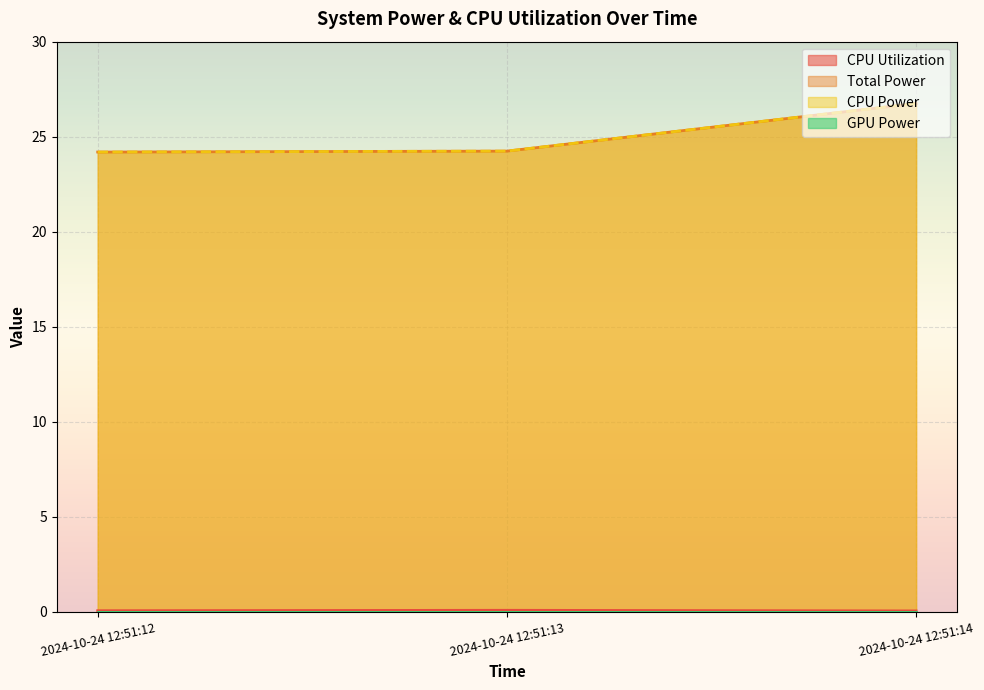

Reading left to right, list all the values displayed in this chart.

CPU Utilization: 2024-10-24 12:51:12=0.1	2024-10-24 12:51:13=0.1	2024-10-24 12:51:14=0.0
Total Power: 2024-10-24 12:51:12=24.2	2024-10-24 12:51:13=24.2	2024-10-24 12:51:14=26.7
CPU Power: 2024-10-24 12:51:12=24.2	2024-10-24 12:51:13=24.2	2024-10-24 12:51:14=26.7